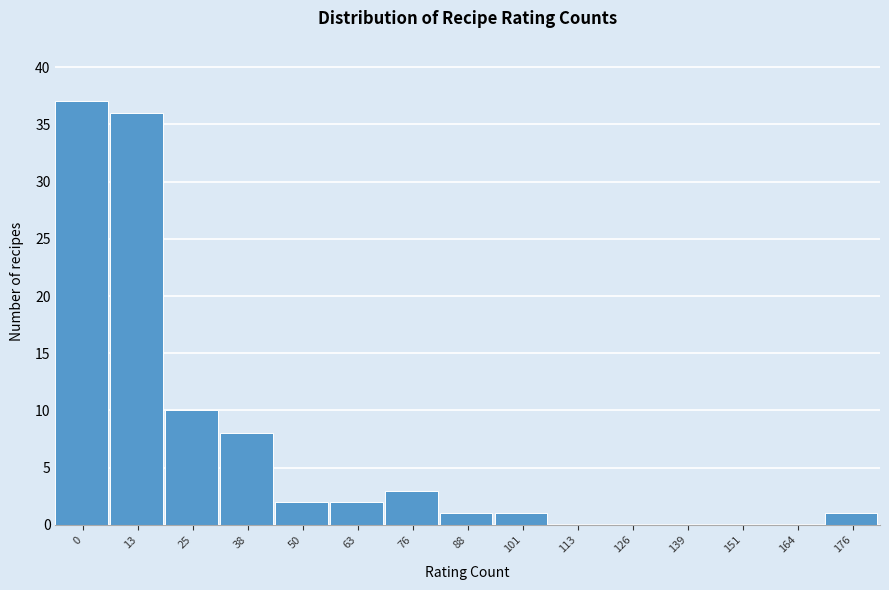

Reading left to right, extract all data points from this chart.

0=37	13=36	25=10	38=8	50=2	63=2	76=3	88=1	101=1	113=0	126=0	139=0	151=0	164=0	176=1